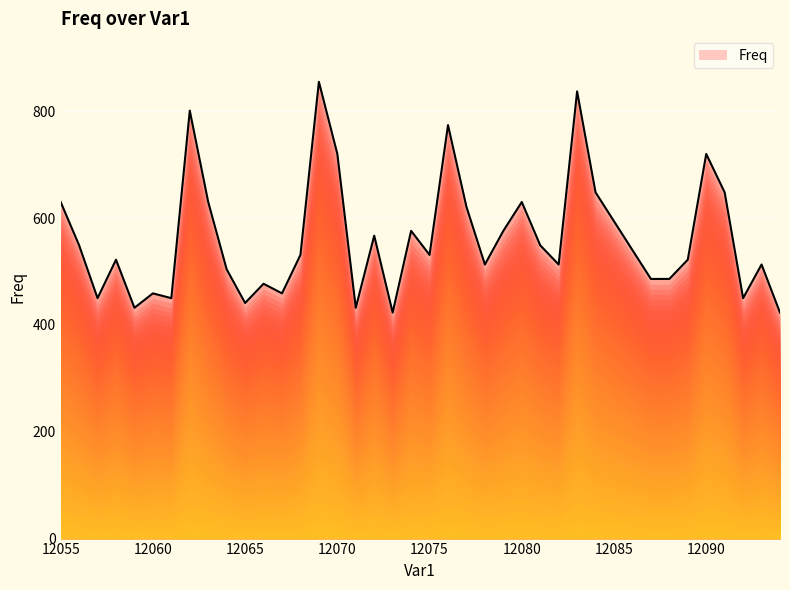

What is the smallest value displayed?

423